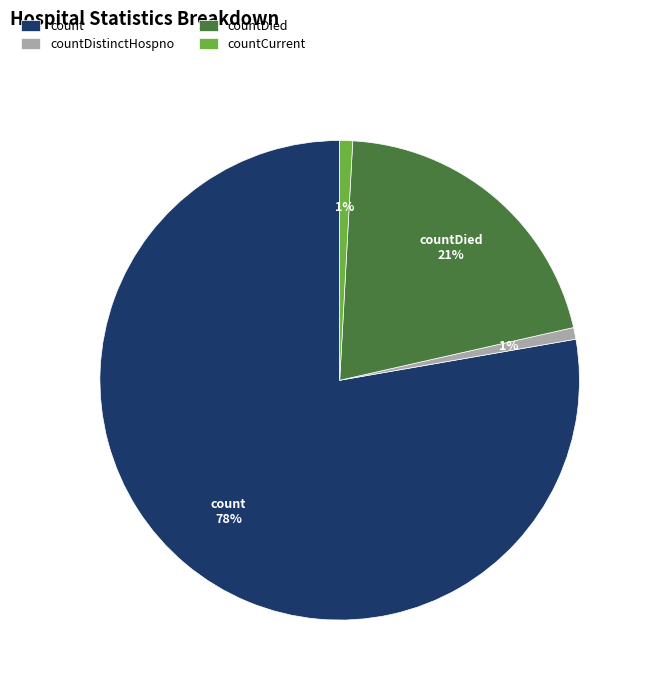

To the nearest percent, what is the average slice percentage?

25%